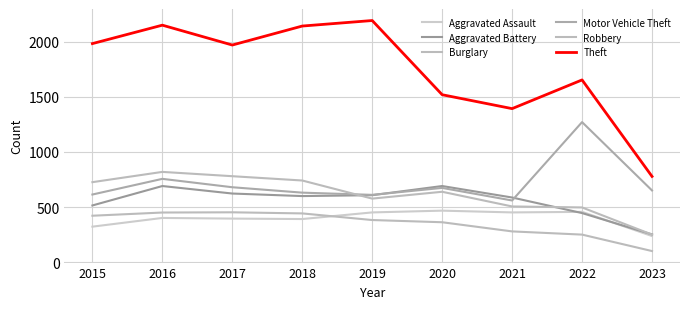

How many lines are shown in the chart?

6